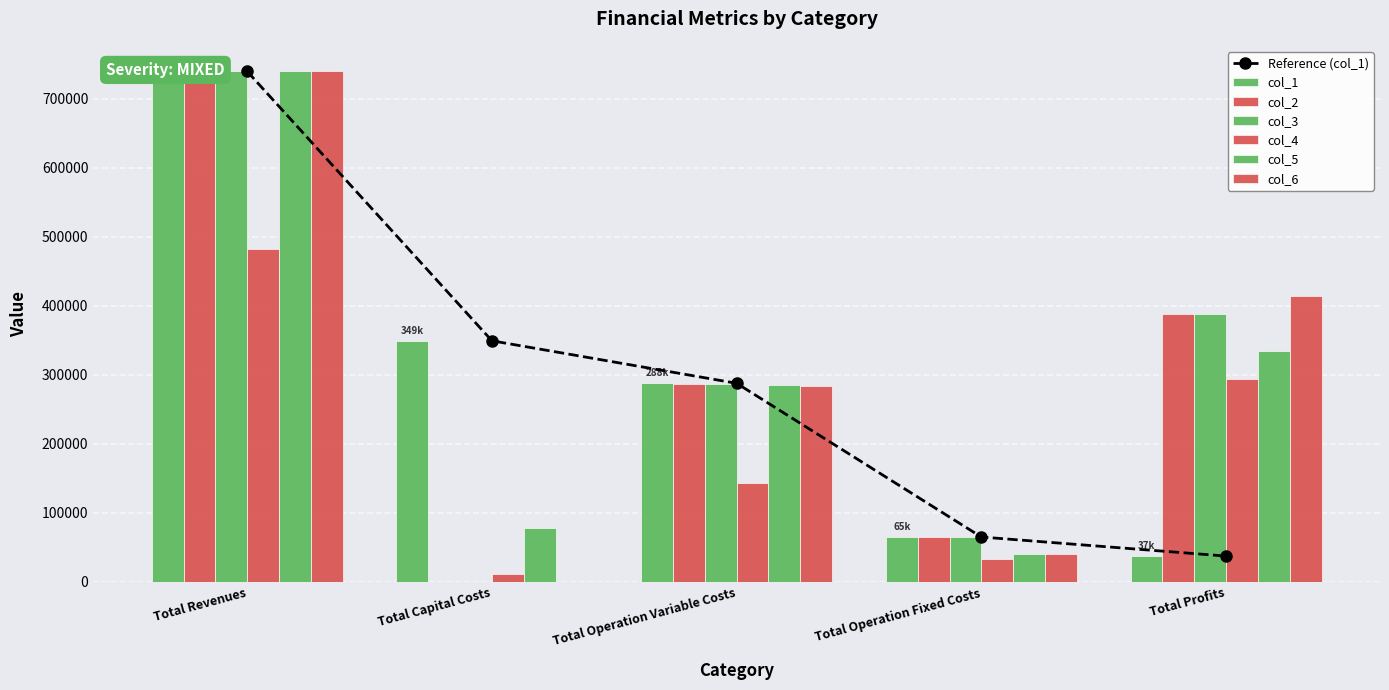

What is the label of the 1st bar from the left?

Total Revenues